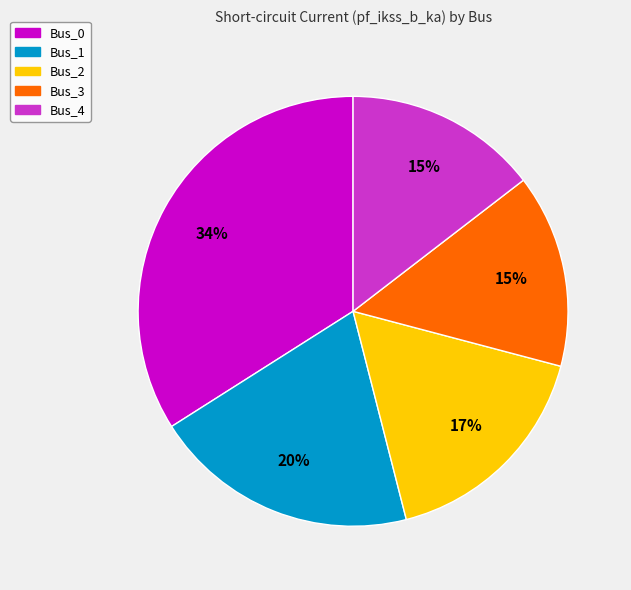

Do Bus_0 and Bus_1 together represent more than half of the pie?

Yes